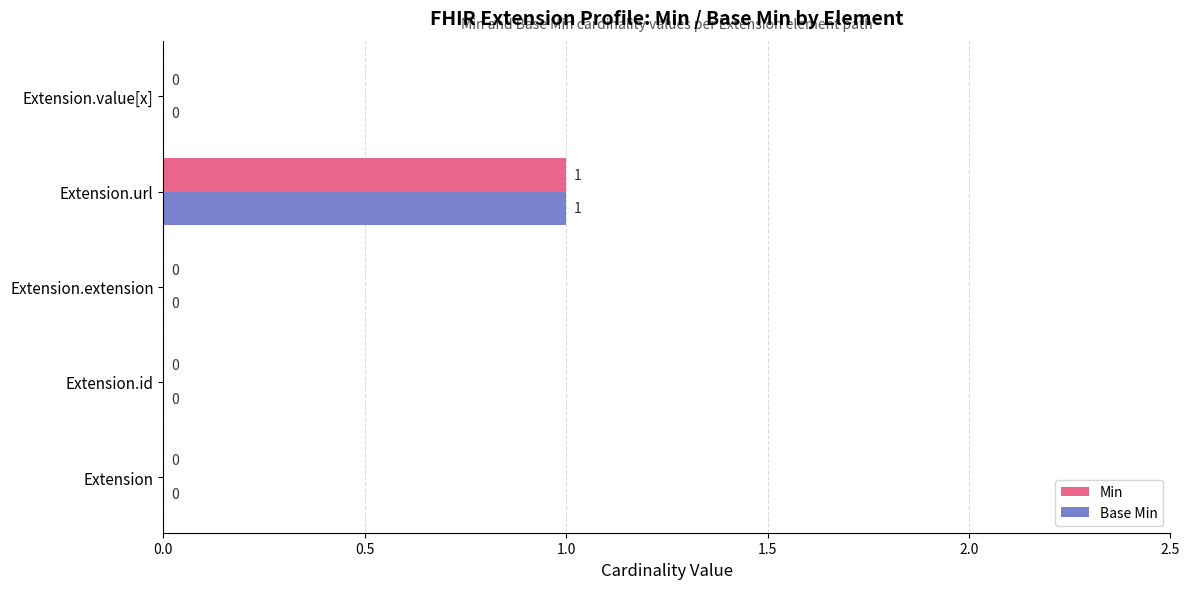

What are all the series names shown in the legend?

Min, Base Min